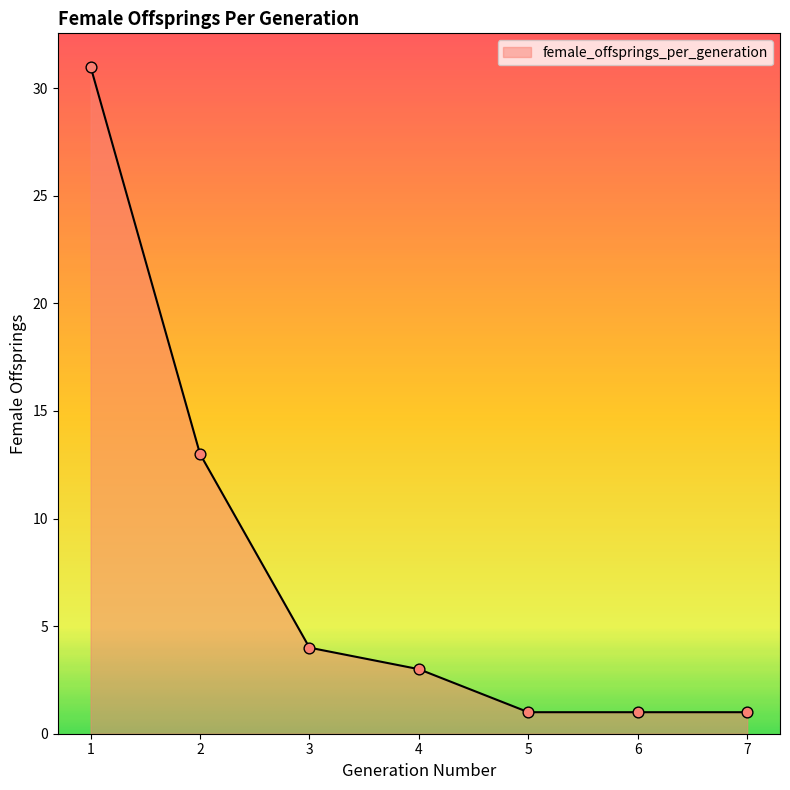

What is the change in value from 1 to 6?

-30